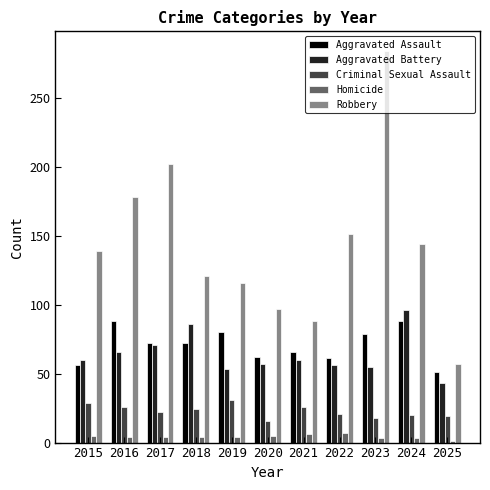

How many bars are there in each group?

5